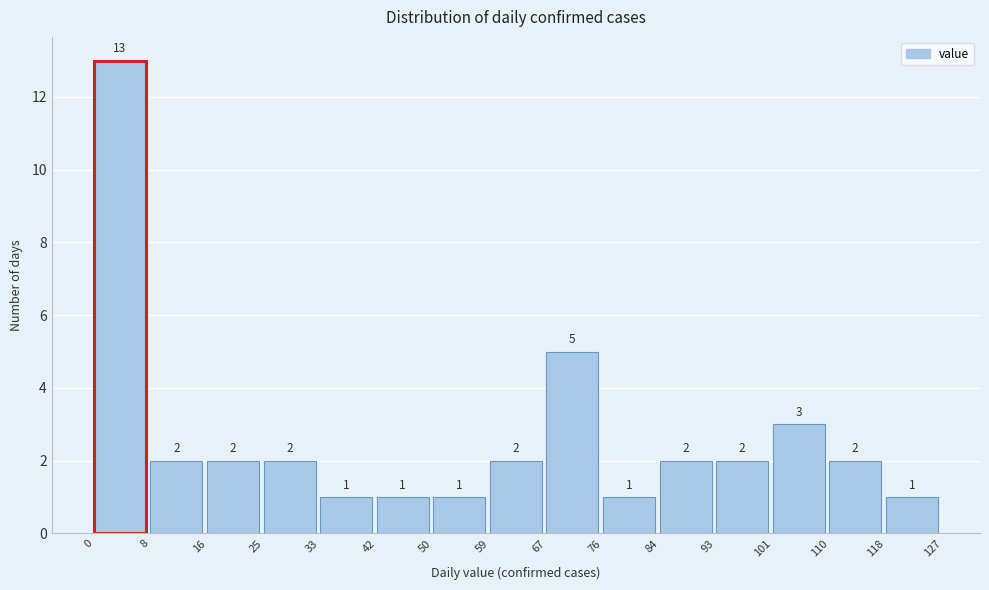

Reading left to right, transcribe this chart: for each bar, give the range it covers on the x-axis and its height.

0 to 8: 13
8 to 16: 2
16 to 25: 2
25 to 33: 2
33 to 42: 1
42 to 50: 1
50 to 59: 1
59 to 67: 2
67 to 76: 5
76 to 84: 1
84 to 93: 2
93 to 101: 2
101 to 110: 3
110 to 118: 2
118 to 127: 1